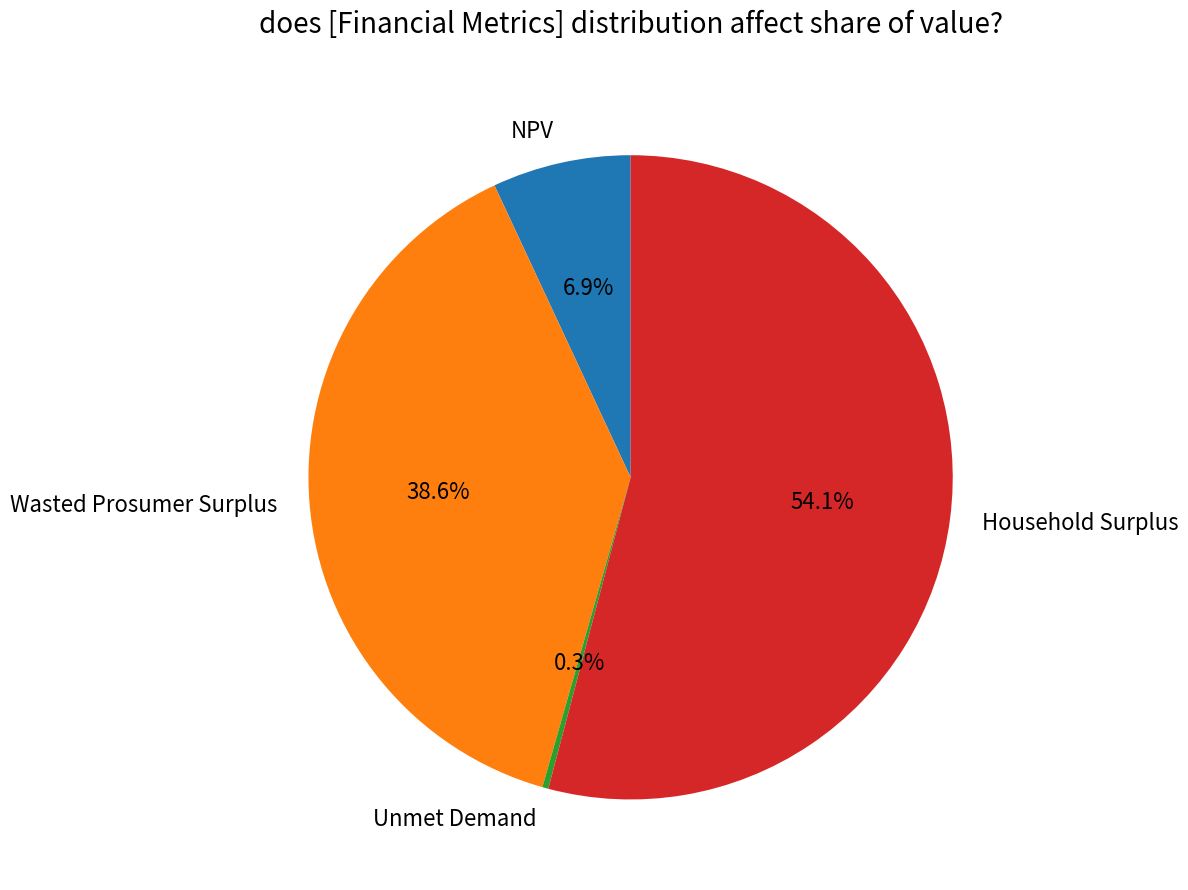

What is the total percentage of NPV and Unmet Demand?

7.2%